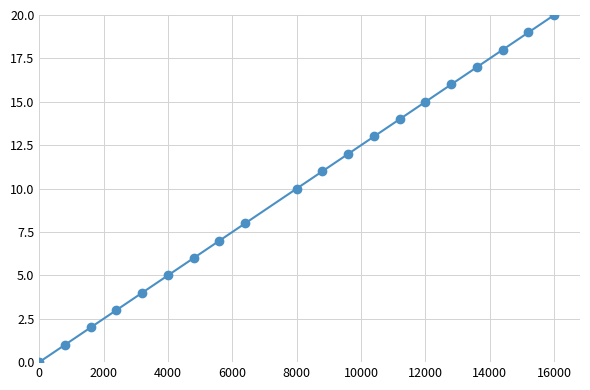

How many positive values are there?

19